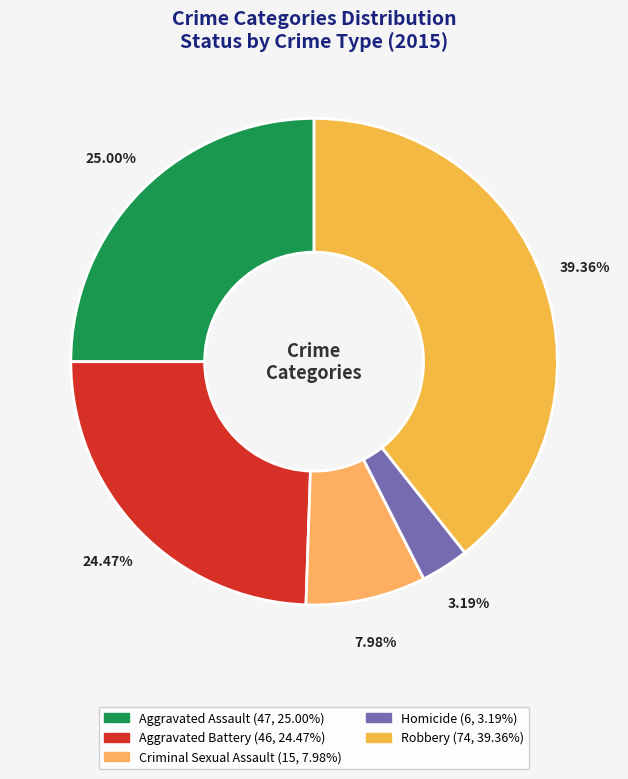

Is there a majority slice in this chart?

No